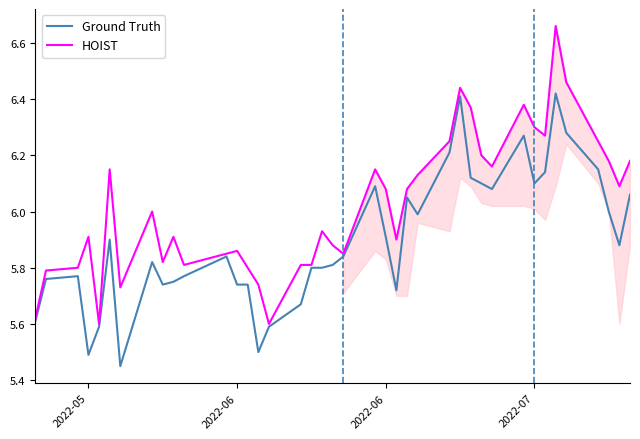

Which series has the largest total across all categories?

HOIST